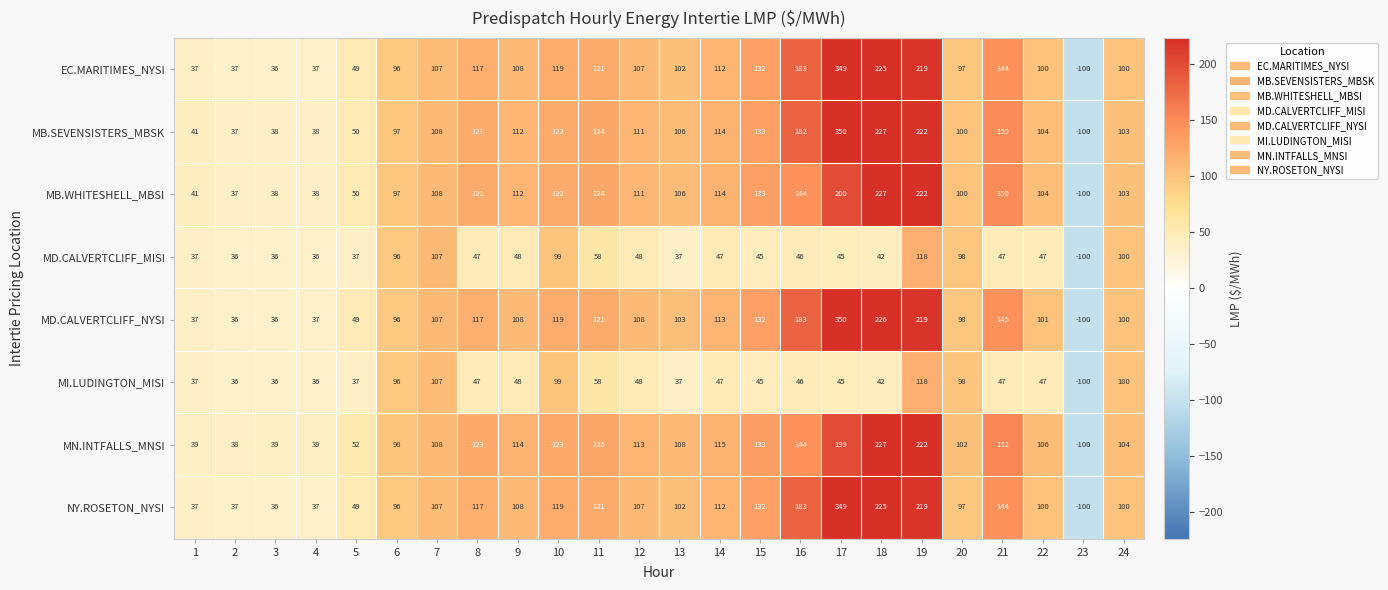

The value of MB.SEVENSISTERS_MBSK at 13 is 52. True or false?

False